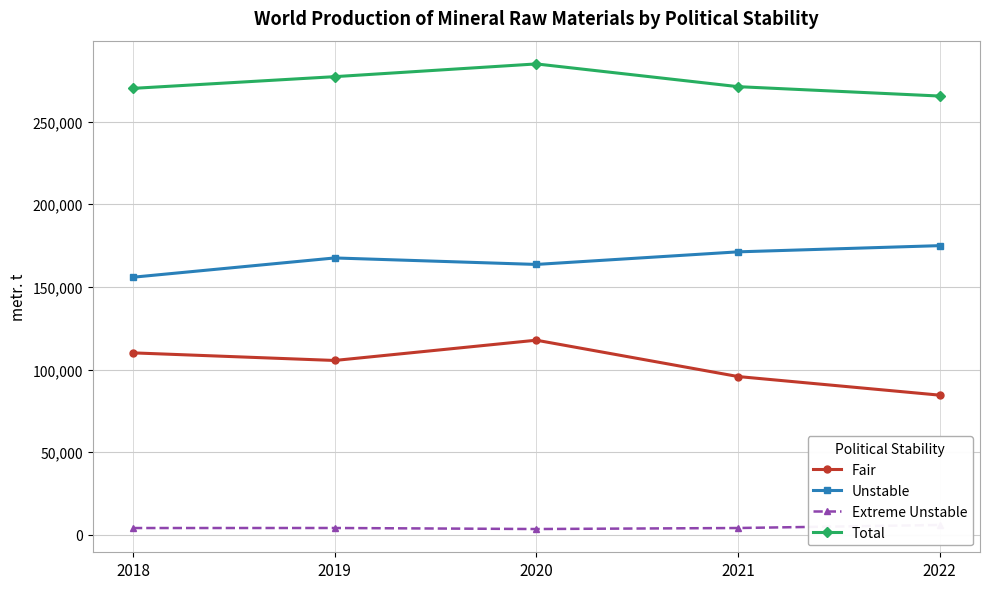

Count the number of data series in this chart.

4